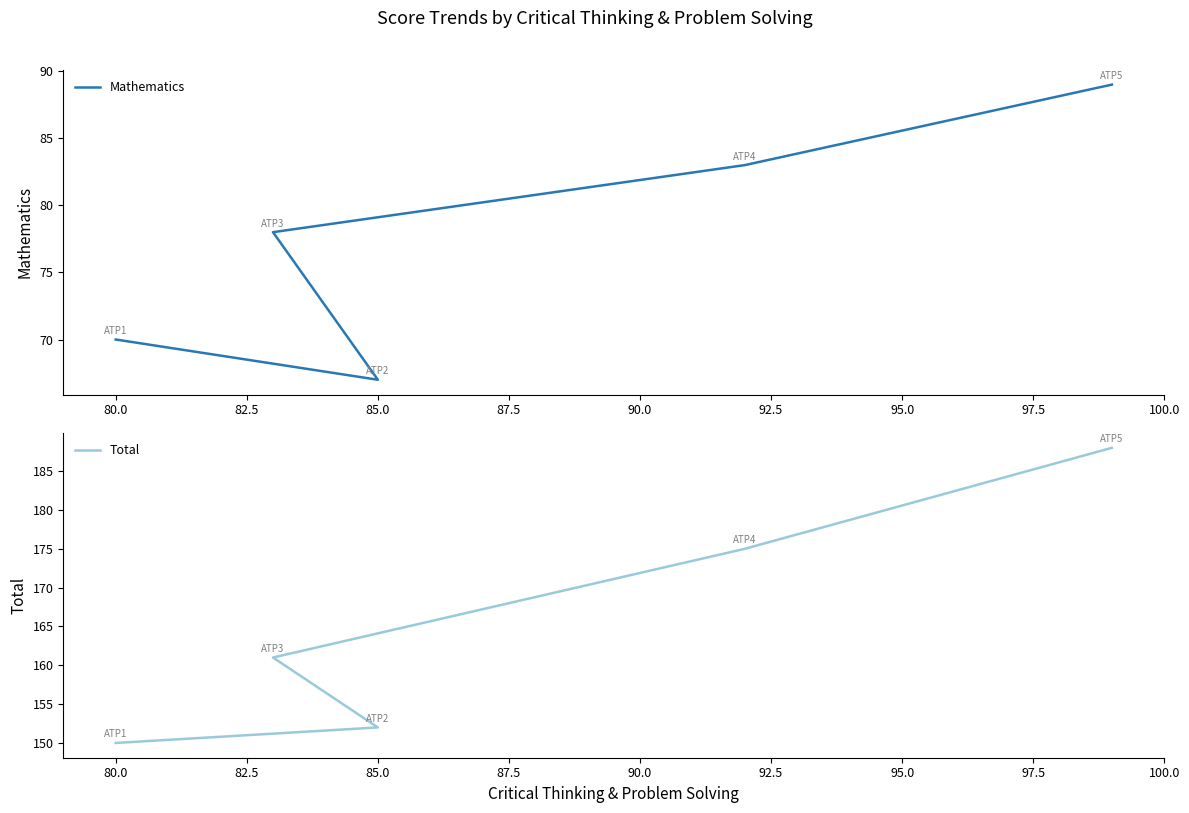

True or false: Mathematics has more than 2 interior local peaks.

False